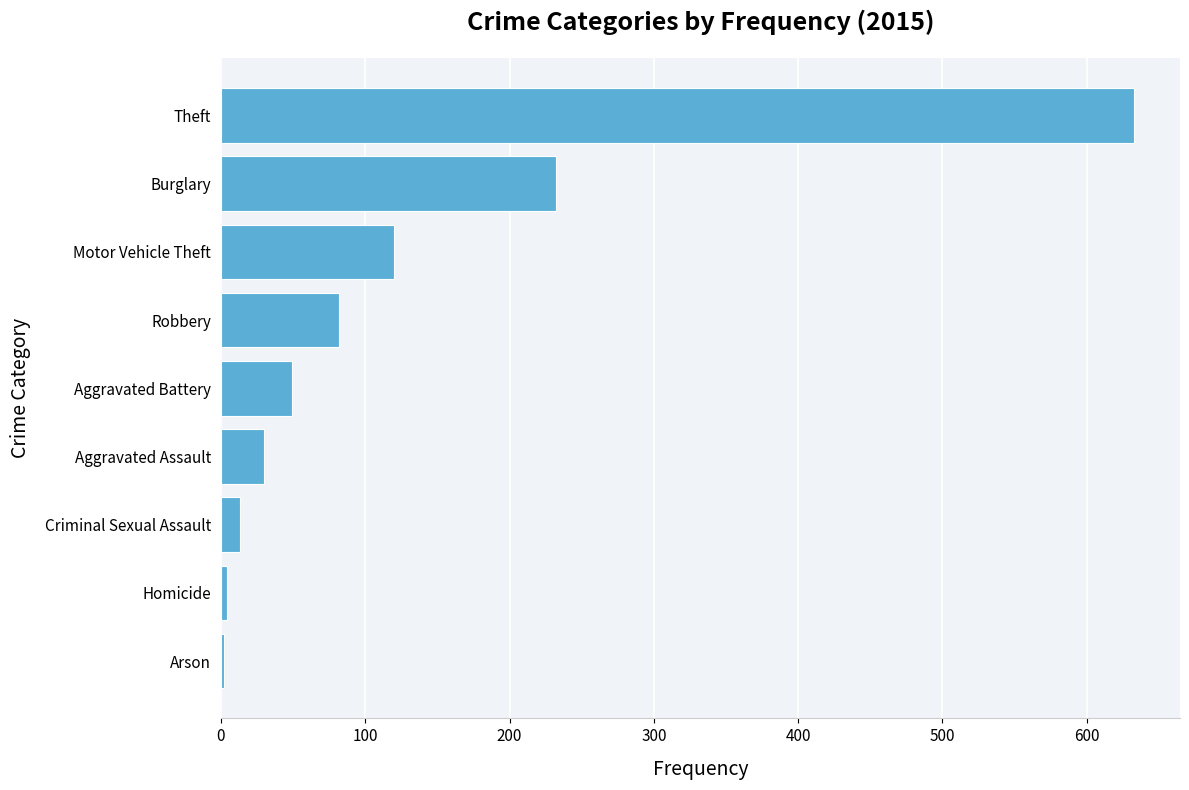

The chart shows a value of 375 at Theft. True or false?

False